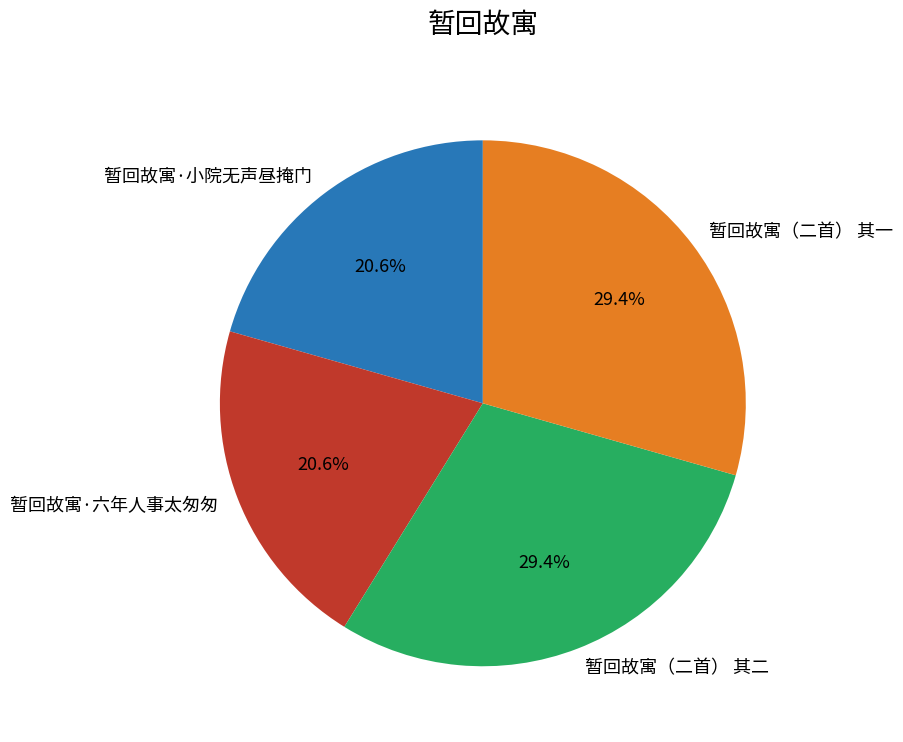

What is the ratio of the value at 暂回故寓·六年人事太匆匆 to the value at 暂回故寓（二首） 其一?

0.7